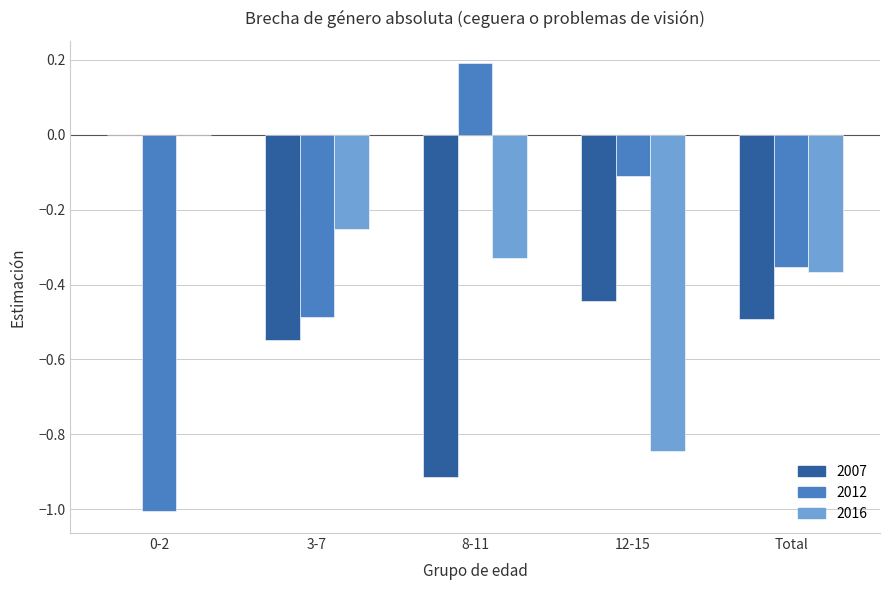

The value of 2012 at 8-11 is 0.2. True or false?

True